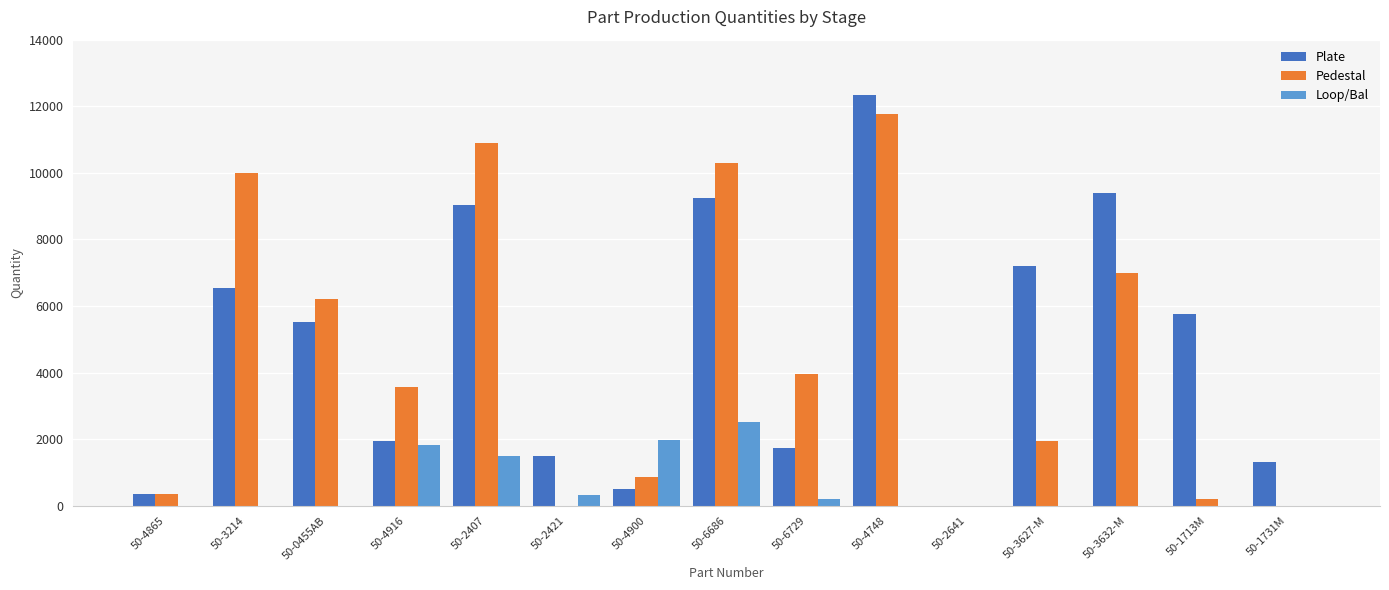

Which label corresponds to the largest value in the chart?

50-4748